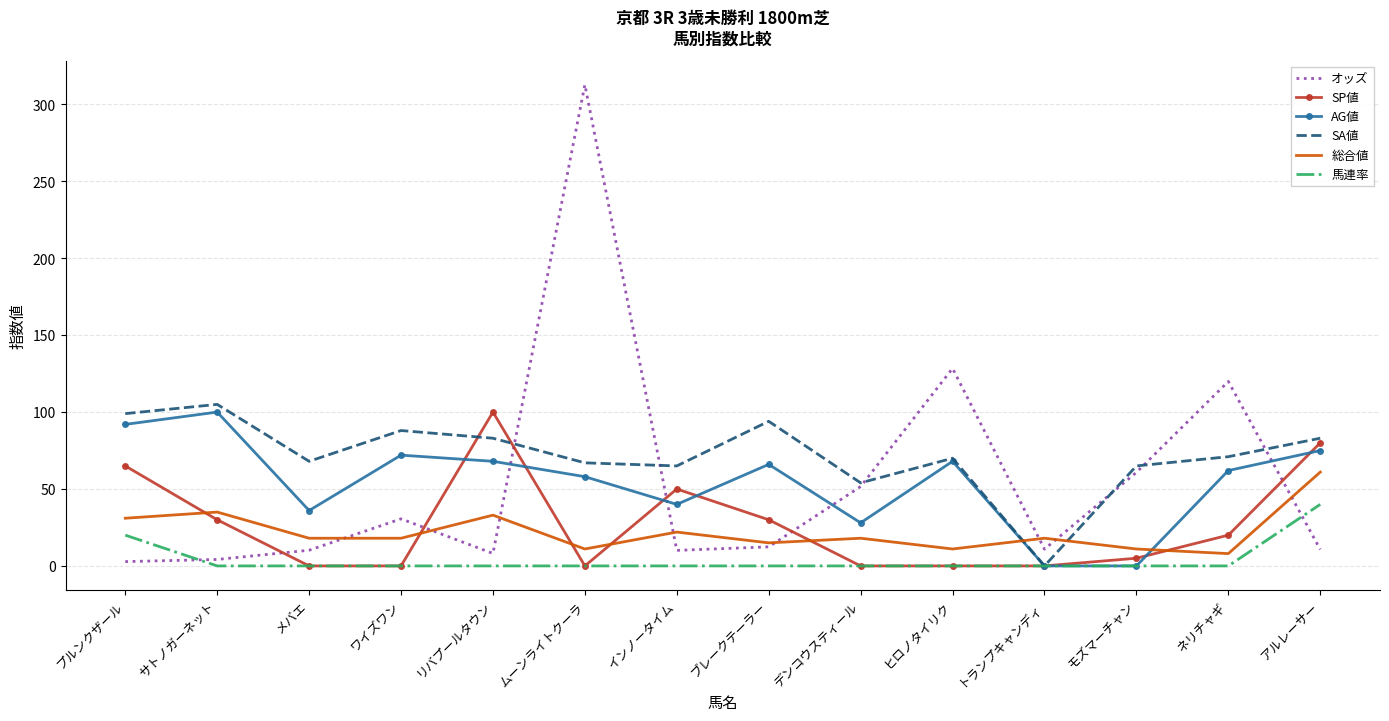

Is the value of オッズ at ネリチャギ greater than the value of 総合値 at インノータイム?

Yes